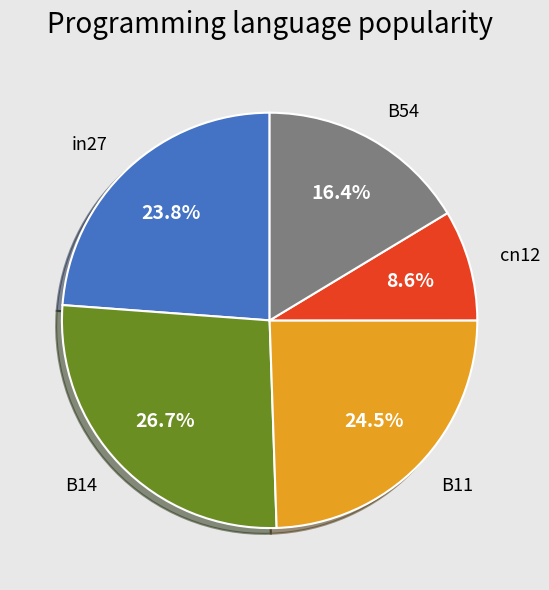

What is the smallest slice in the pie chart?

cn12